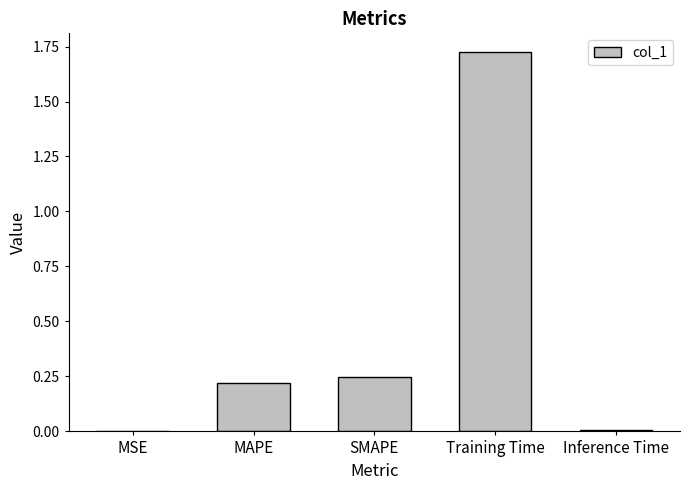

Between MAPE and MSE, which is larger?

MAPE